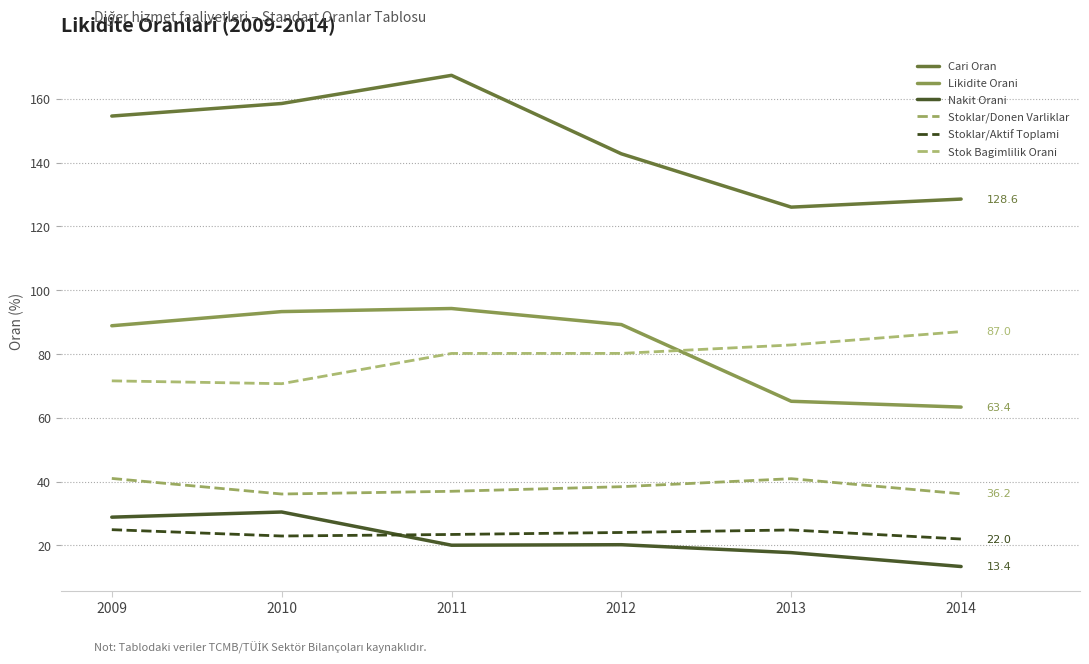

Rank the categories by Likidite Orani value from highest to lowest.

2011, 2010, 2012, 2009, 2013, 2014